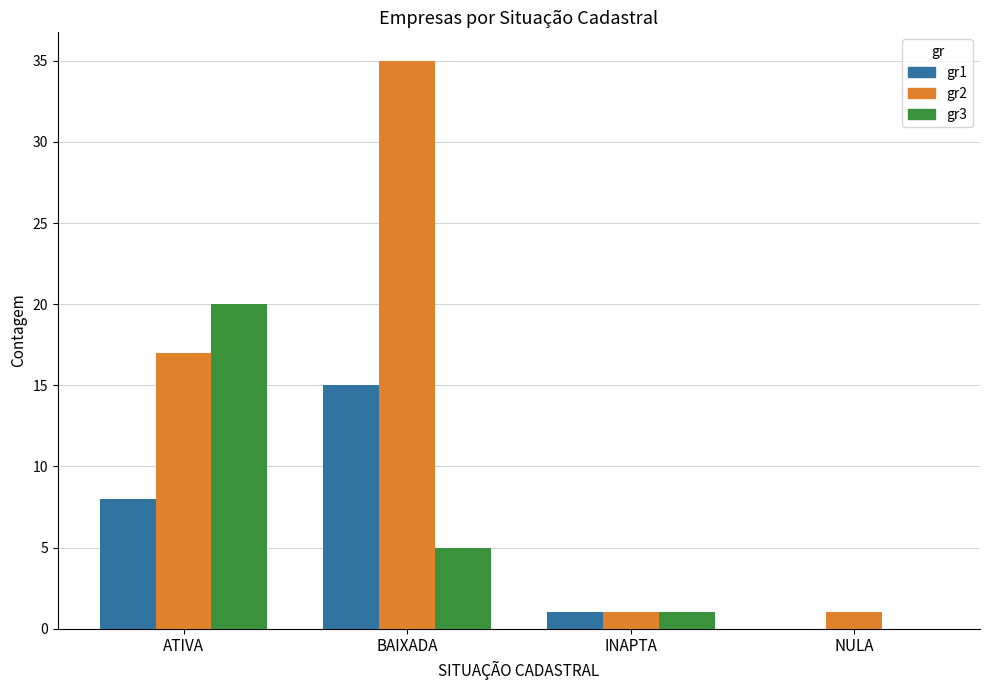

At which label is gr2 closest to 18?

ATIVA